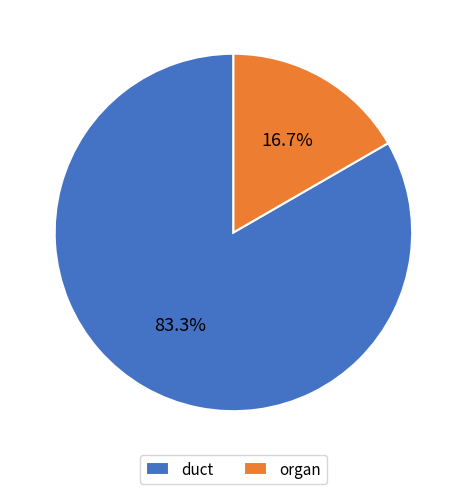

What percentage is the duct slice, to the nearest percent?

83%